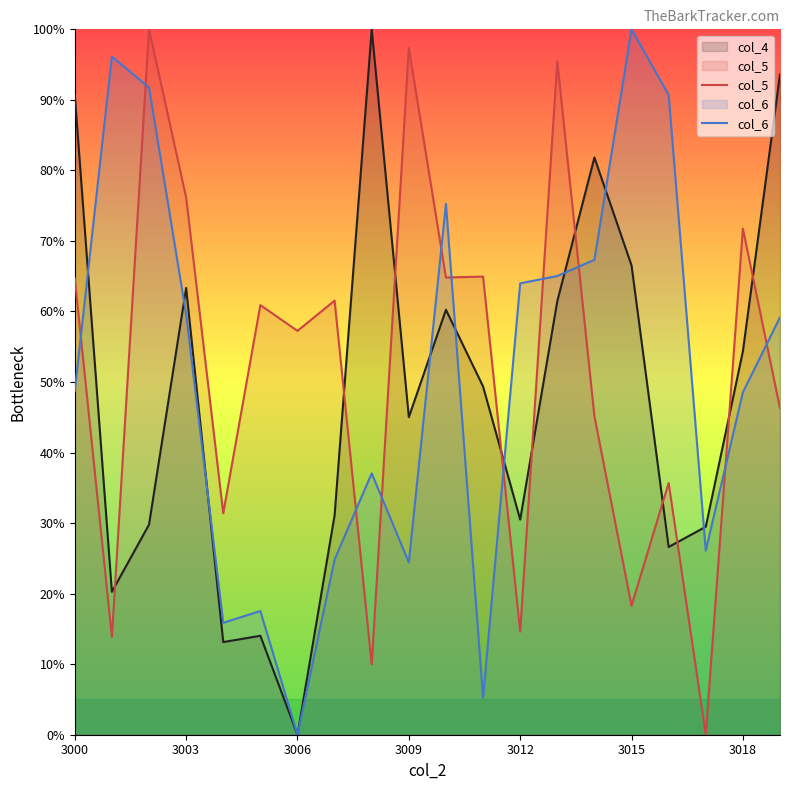

What is the total value across all series at 3009?

166.8